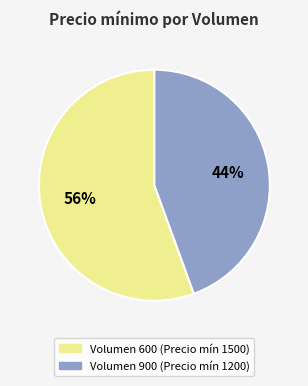

Which slice represents more than half of the pie?

Volumen 600 (Precio mín 1500)